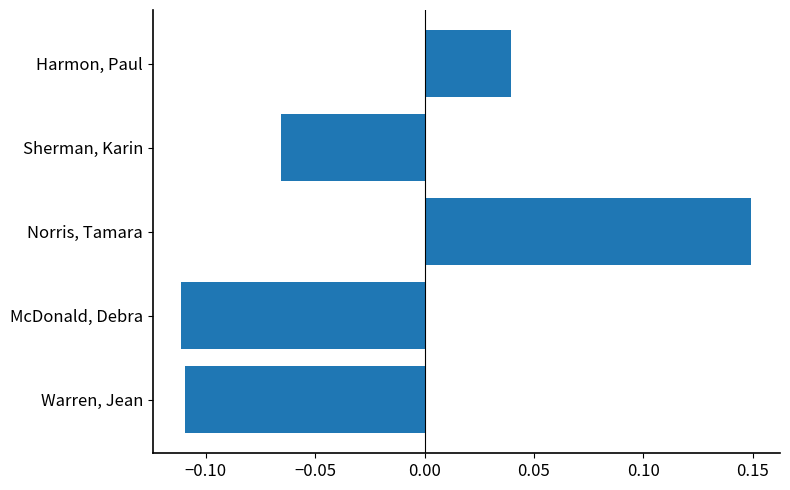

Which has a higher value, Warren, Jean or Sherman, Karin?

Sherman, Karin